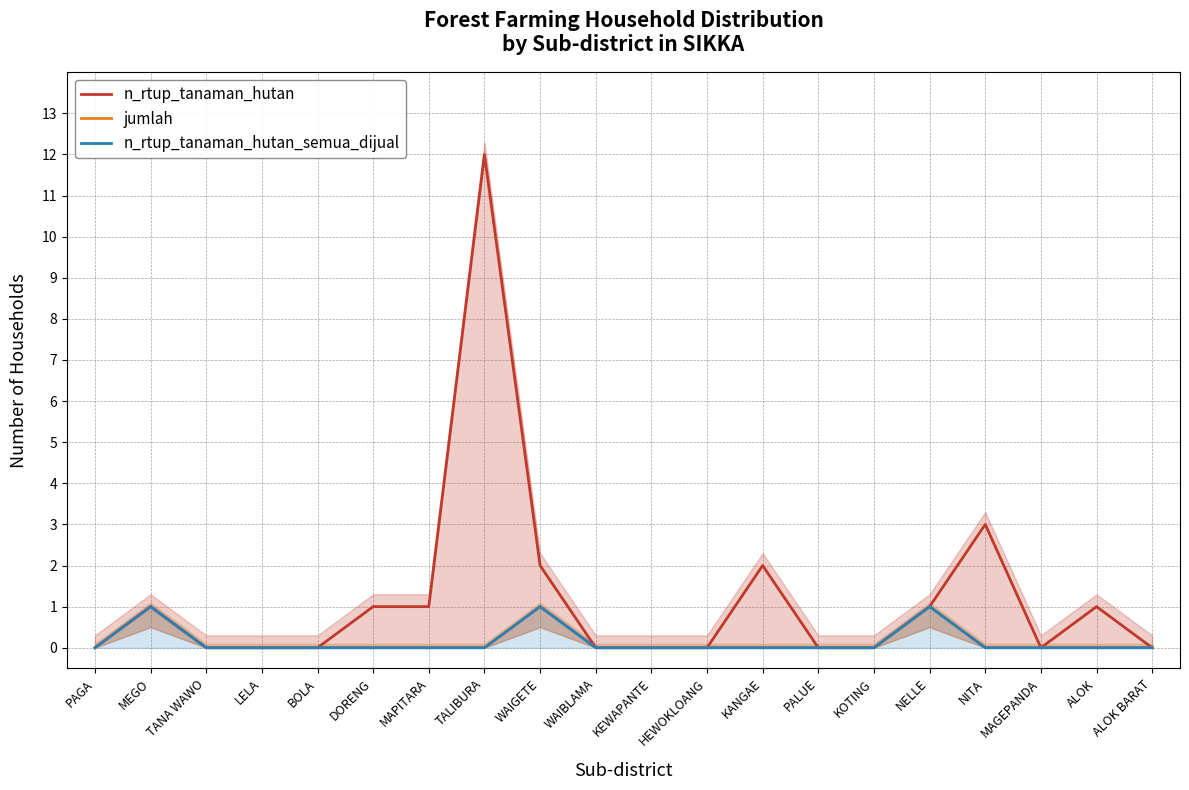

Is the value of jumlah at MEGO greater than the value of n_rtup_tanaman_hutan_semua_dijual at NELLE?

No